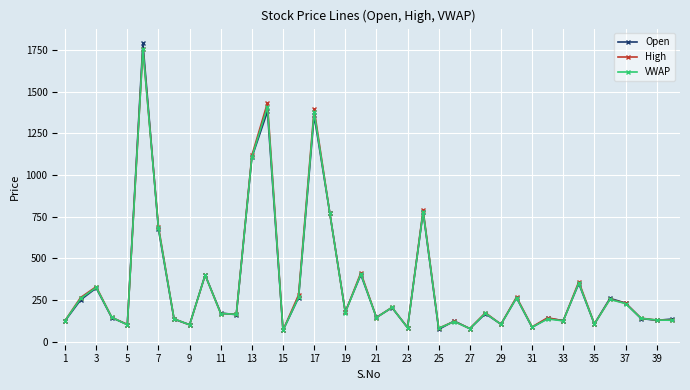

True or false: VWAP has more than 2 points higher than both neighbors.

True